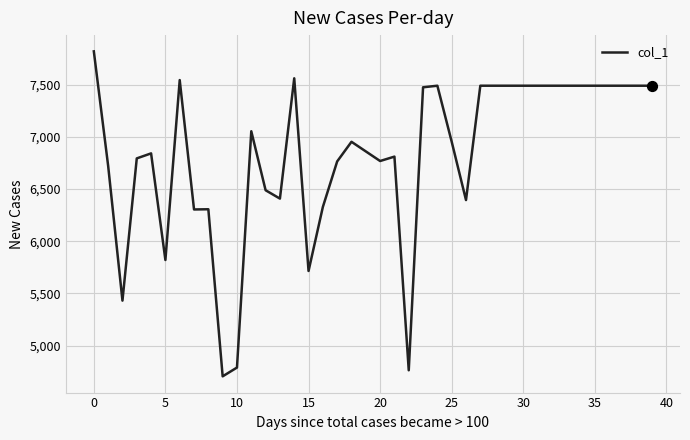

What is the smallest value displayed?

4706